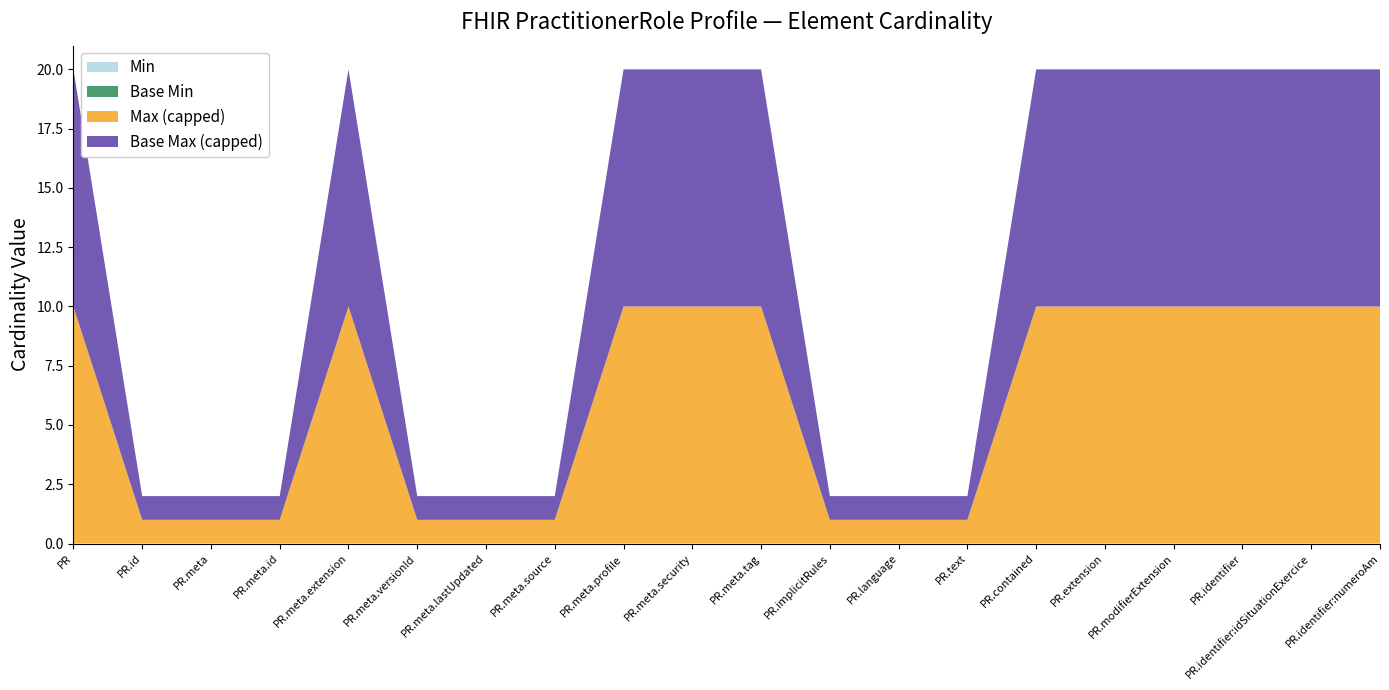

Reading left to right, extract all data points from this chart.

Min: 0	0	0	0	0	0	0	0	0	0	0	0	0	0	0	0	0	0	0	0
Base Min: 0	0	0	0	0	0	0	0	0	0	0	0	0	0	0	0	0	0	0	0
Max (numeric): 999	1	1	1	999	1	1	1	999	999	999	1	1	1	999	999	999	999	999	999
Base Max (numeric): 999	1	1	1	999	1	1	1	999	999	999	1	1	1	999	999	999	999	999	999